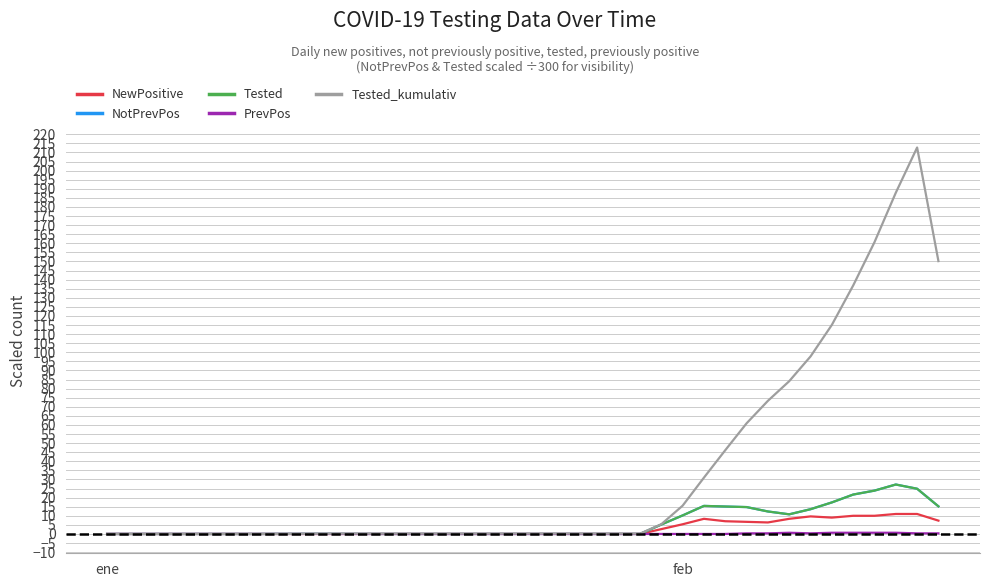

What is the greatest value displayed?

212.7